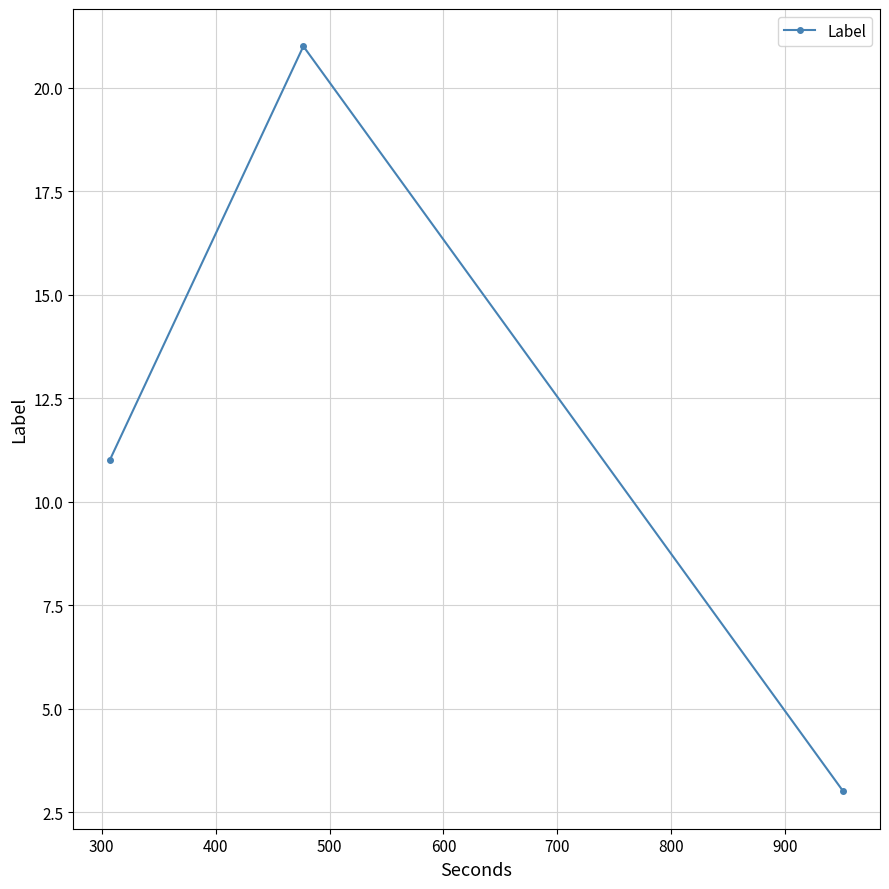

How many lines are shown in the chart?

1